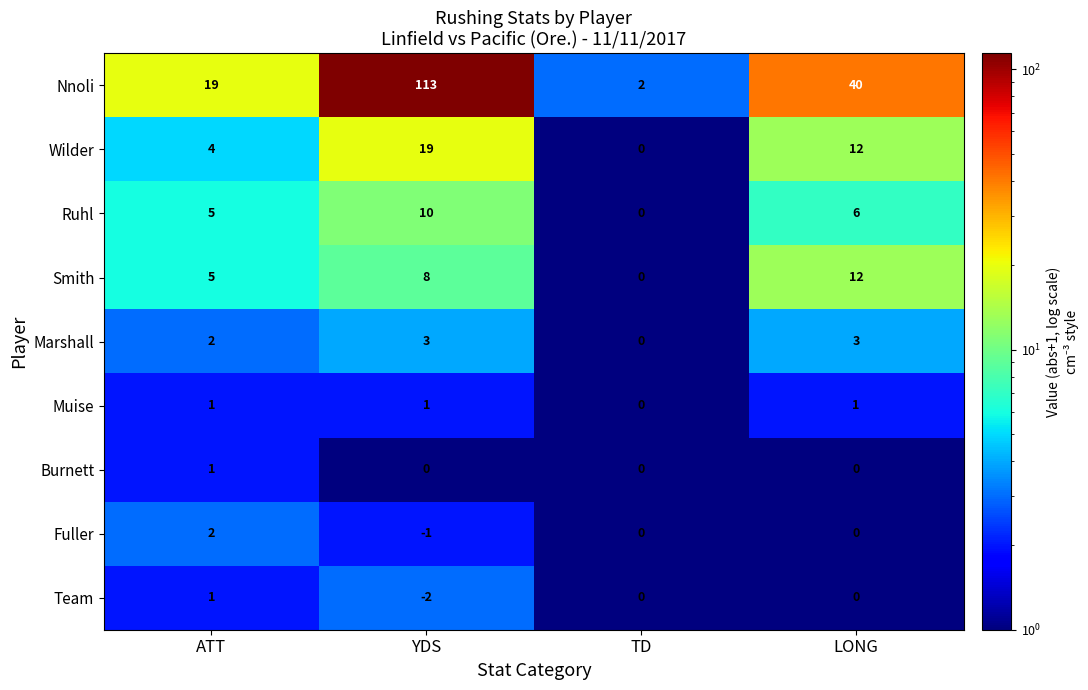

Between YDS and LONG, which series saw the biggest shift?

Nnoli